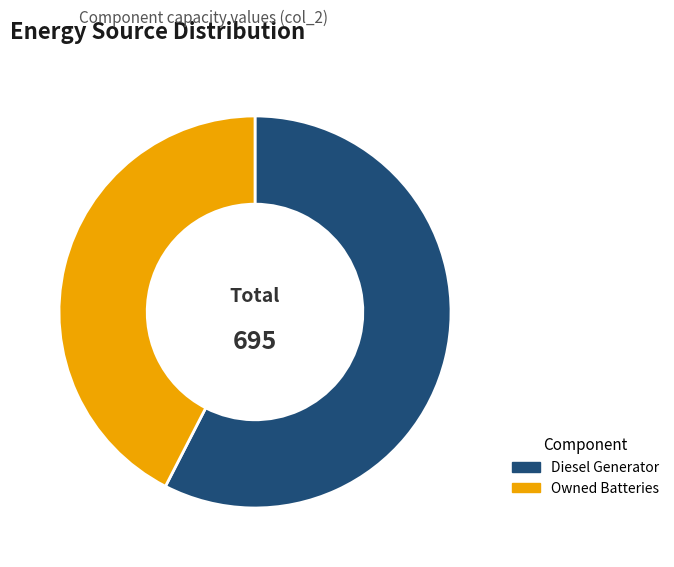

How many slices are in this pie chart?

2